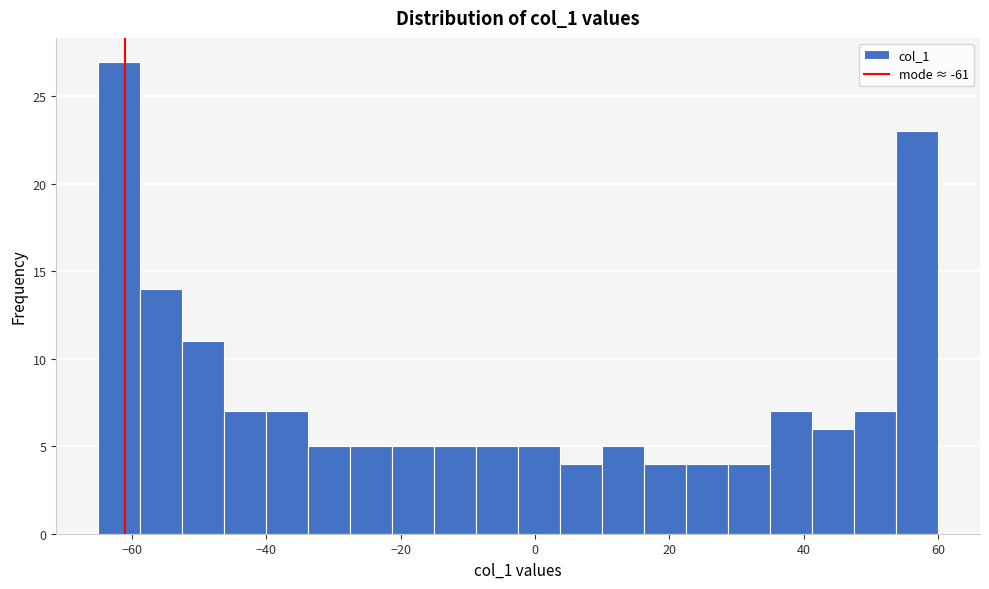

Read against the x-axis, roughly where is the centre of the tallest bar?

-62